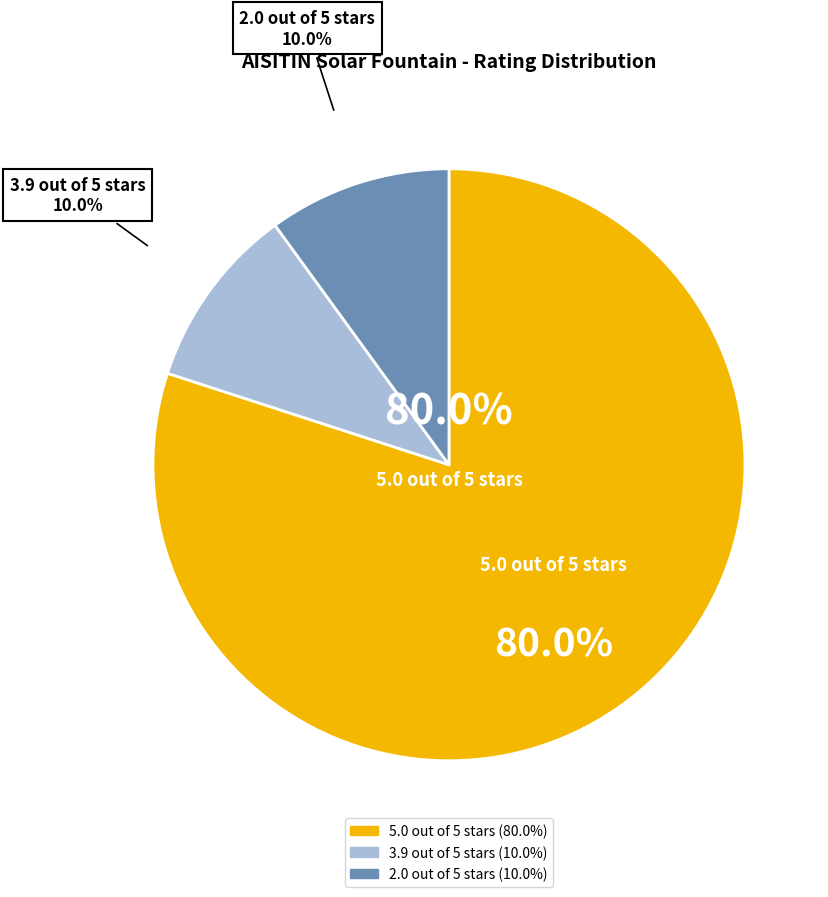

Is there a majority slice in this chart?

Yes